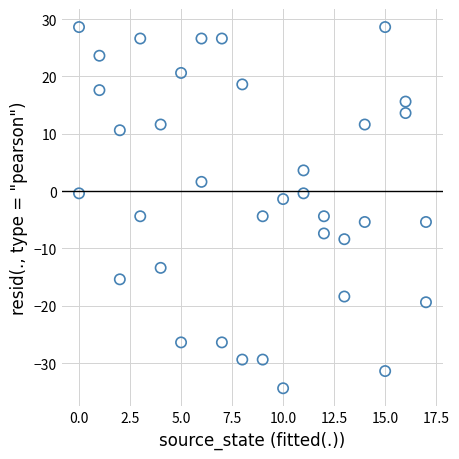

What is the range of X values (max minus min)?

17.0